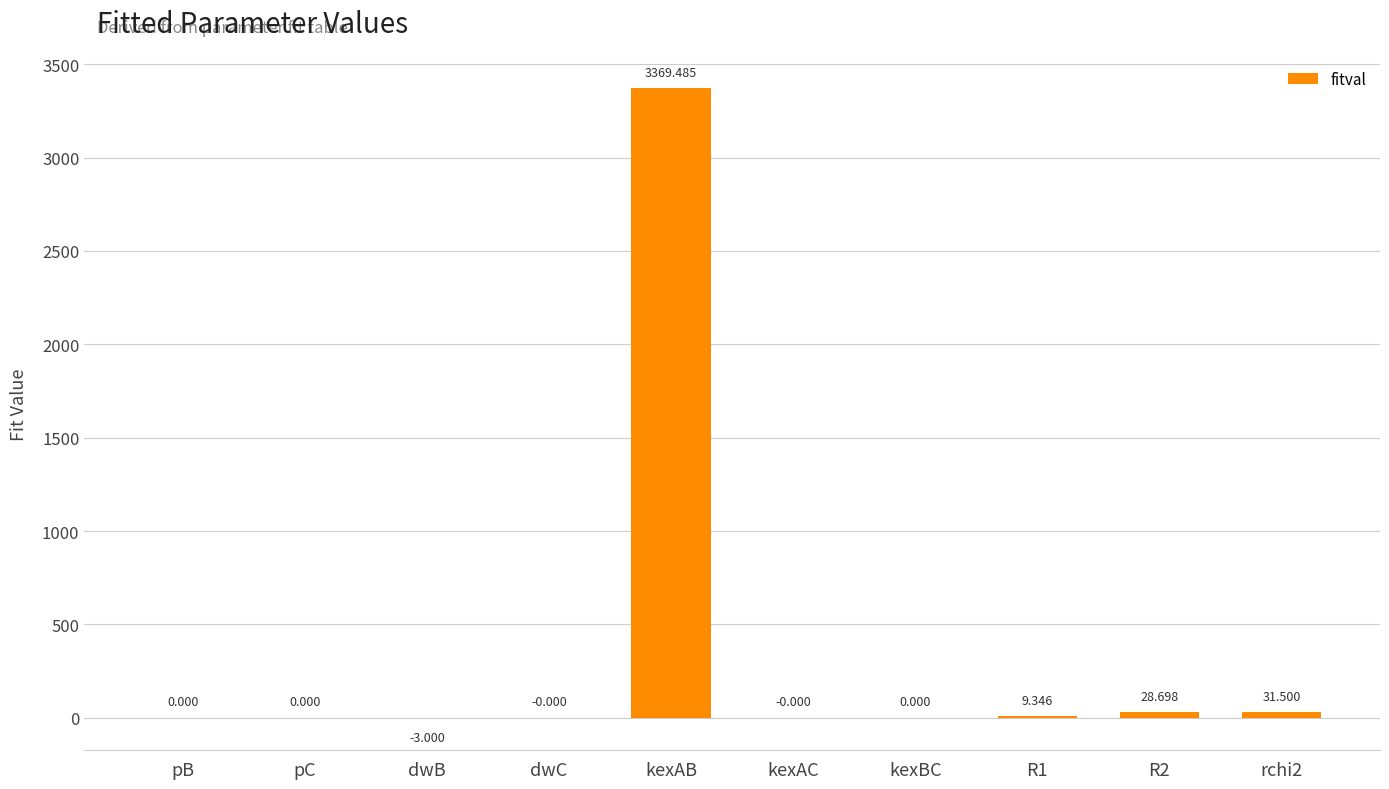

What is the sum of the values at kexAB and kexBC?

3369.5